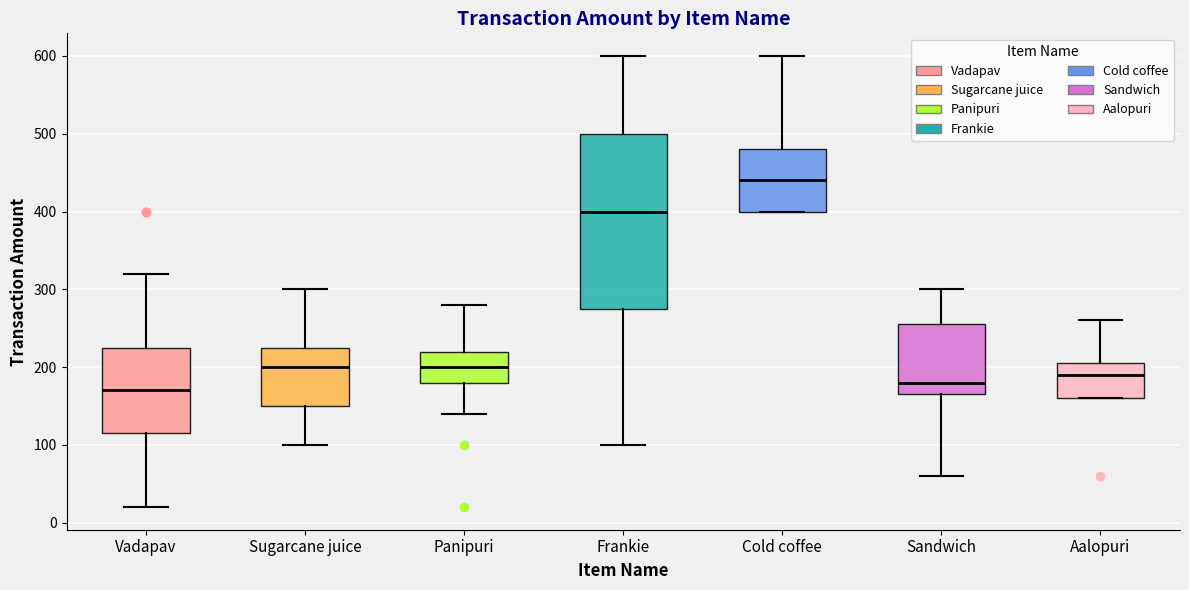

Where does the median line of the box for Cold coffee sit on the y-axis? The values are not printed on the chart, so give them approximately, as read against the axis.

440